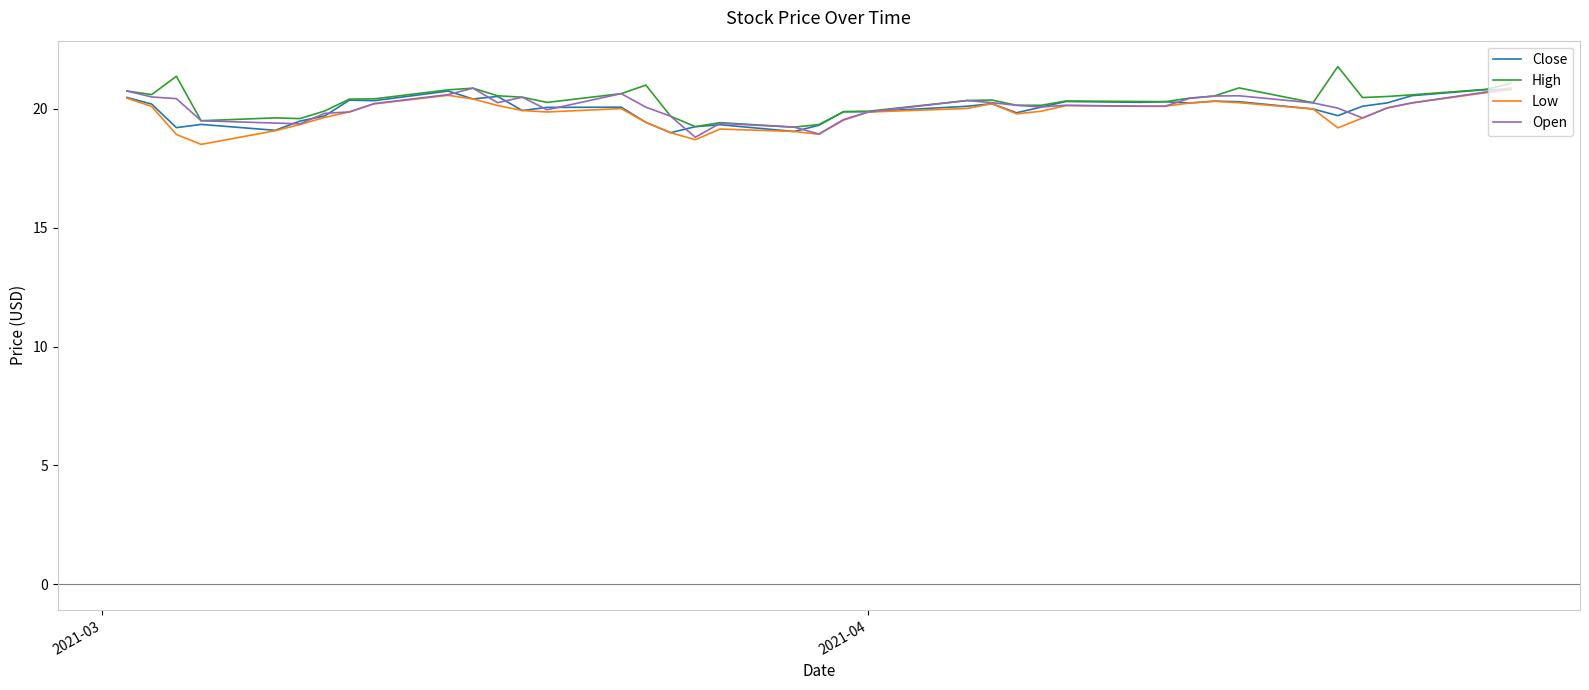

What is the highest value of the Open series?

20.9